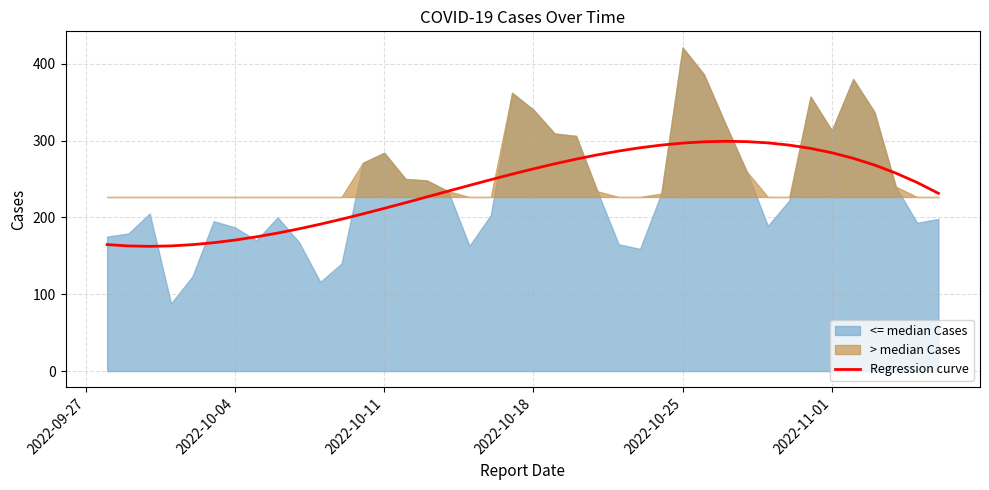

What is the maximum value for Regression curve?

299.0